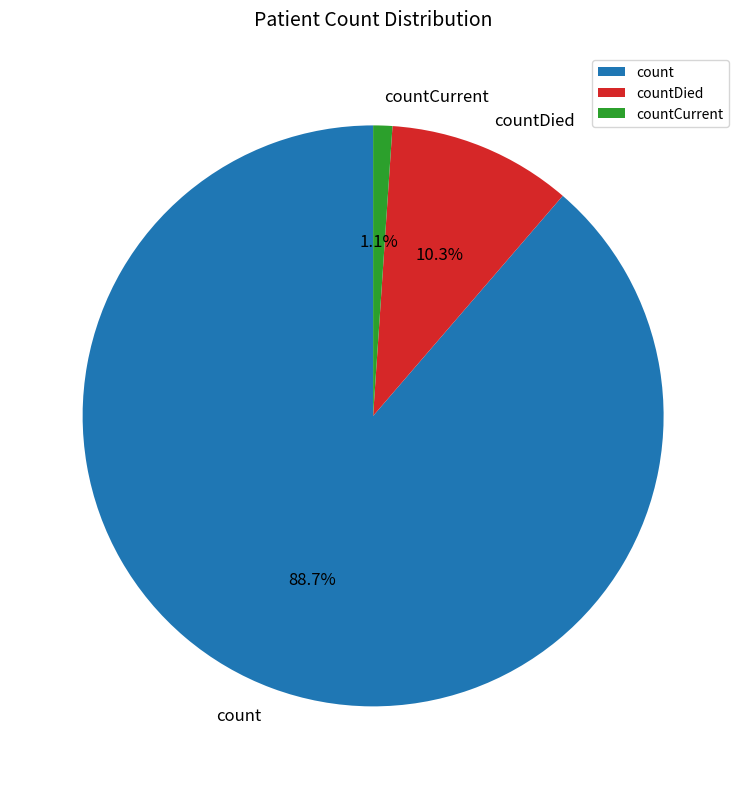

How many slices are in this pie chart?

3